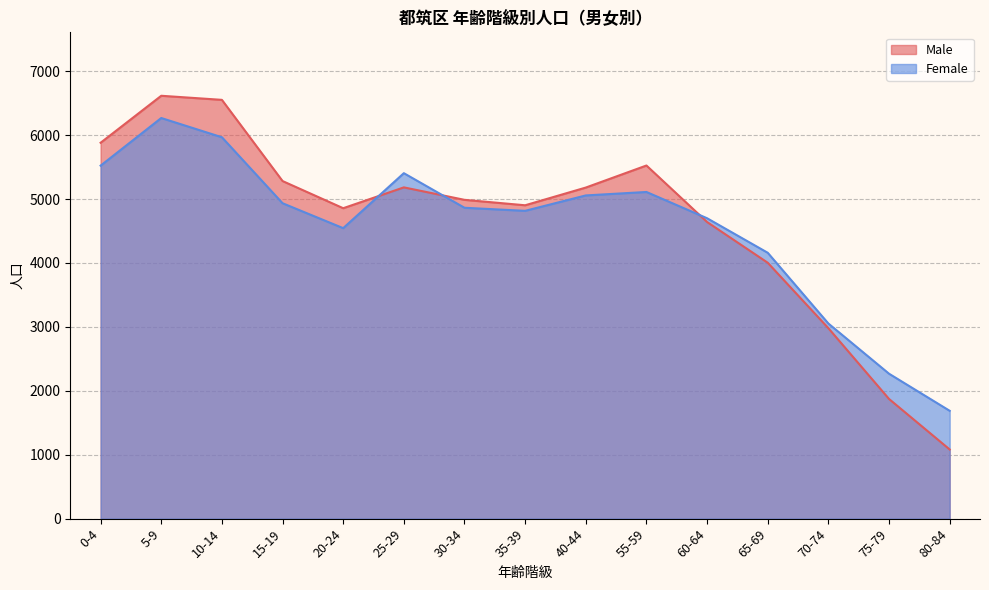

How many lines are shown in the chart?

2